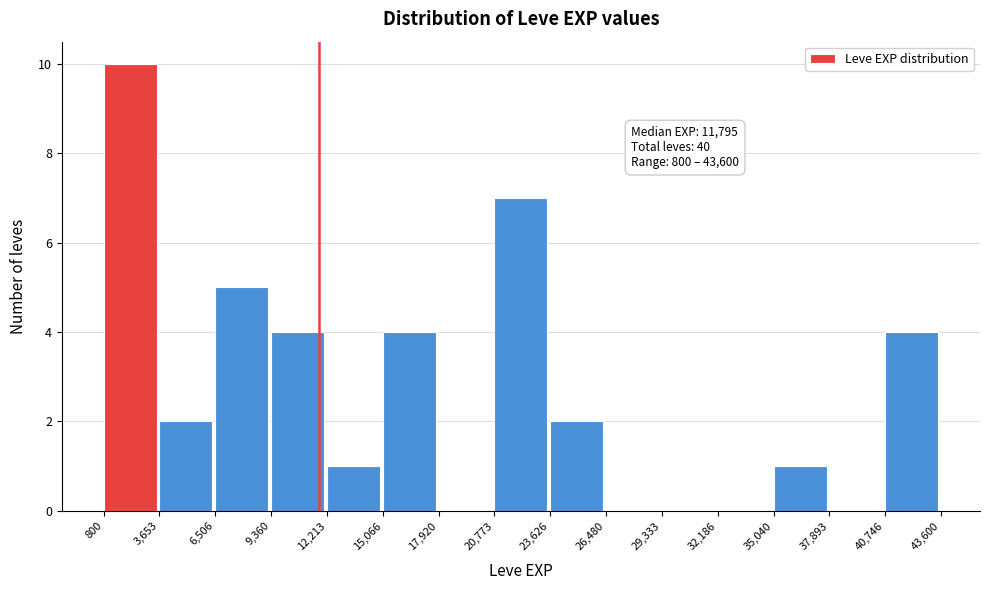

Which range on the x-axis has the tallest bar?

800 to 3,653